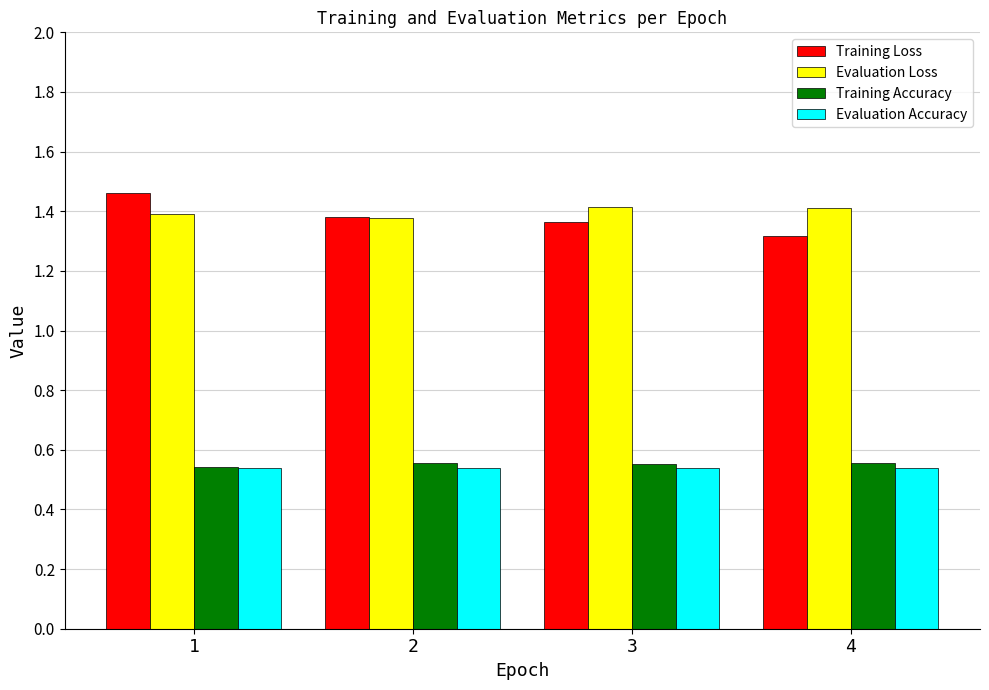

At which category is the sum across all series the highest?

1